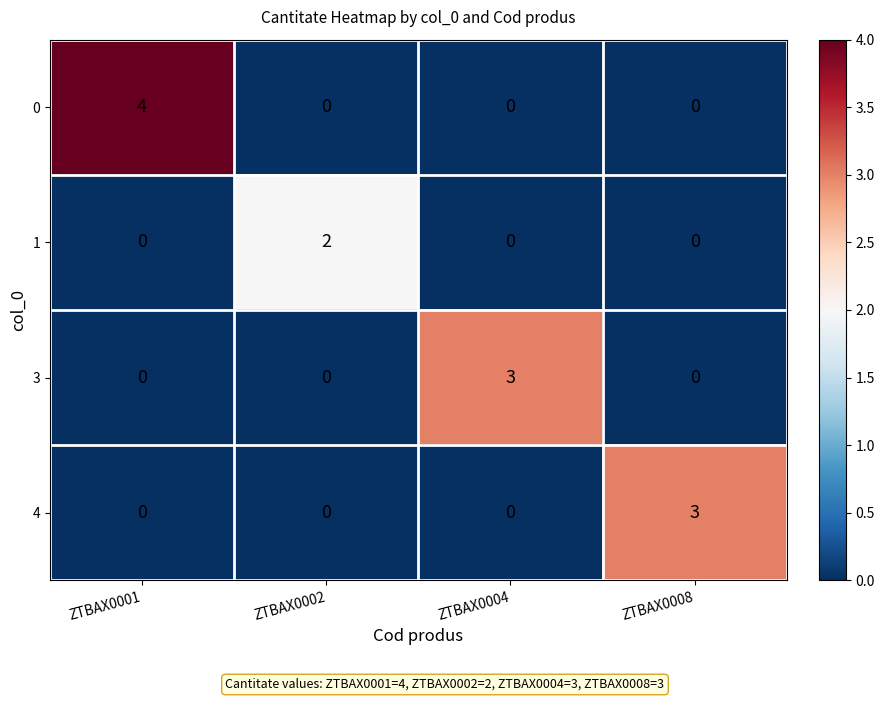

At which category is the sum across all series the highest?

ZTBAX0001